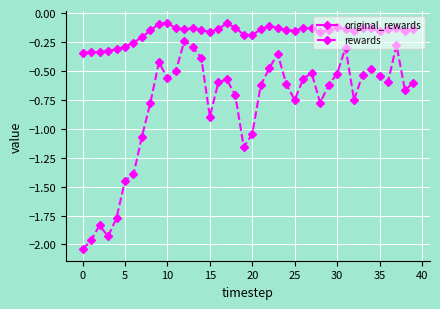

At how many categories does at least one series exceed -1?

40